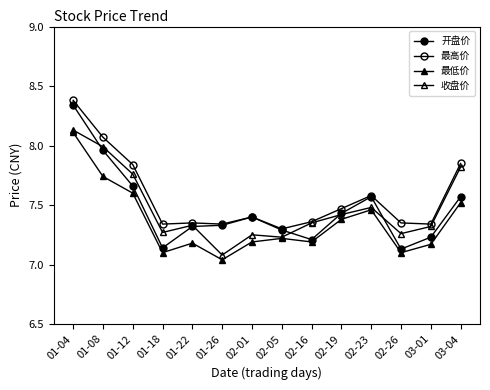

Count the number of categories in the chart.

14